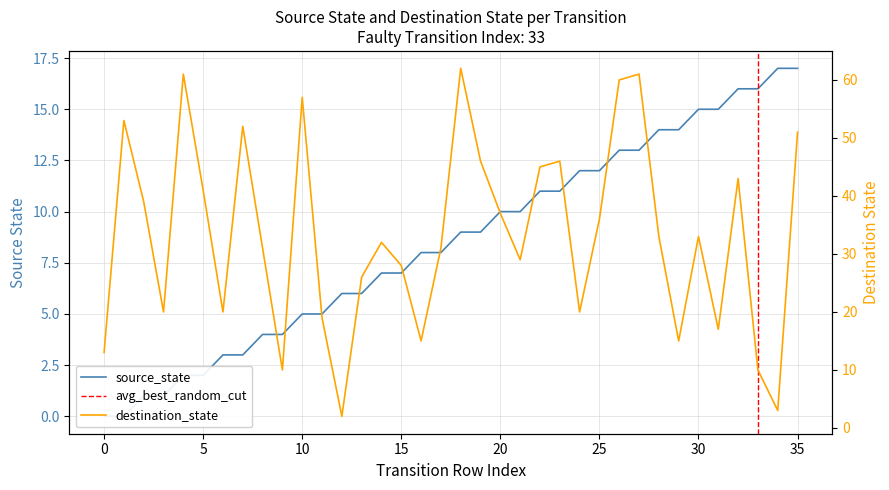

After their last crossing, which series has the higher values: source_state or destination_state?

destination_state